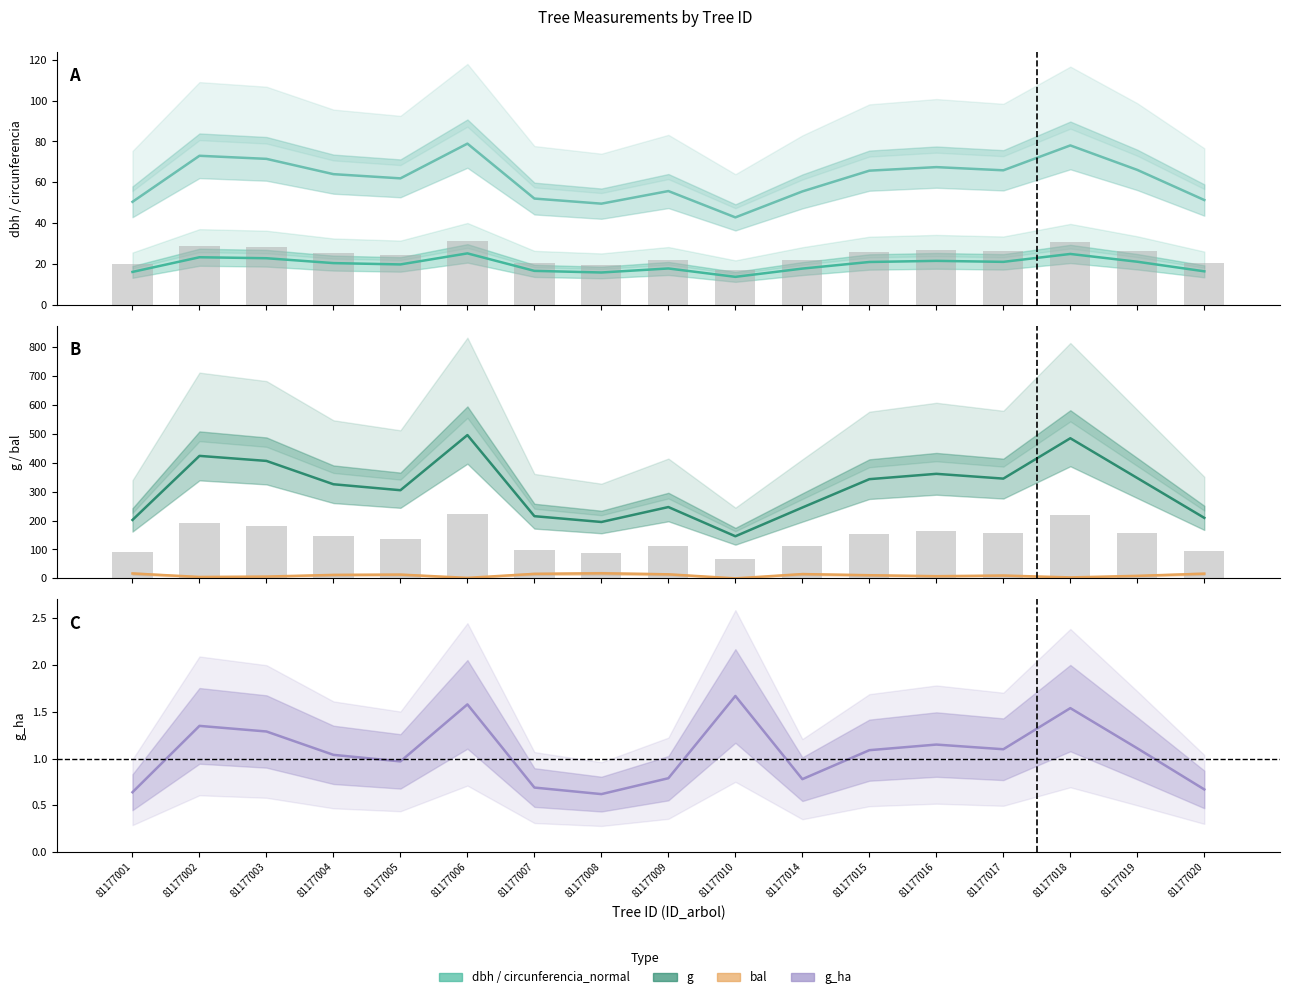

Which label corresponds to the smallest value in the chart?

81177010